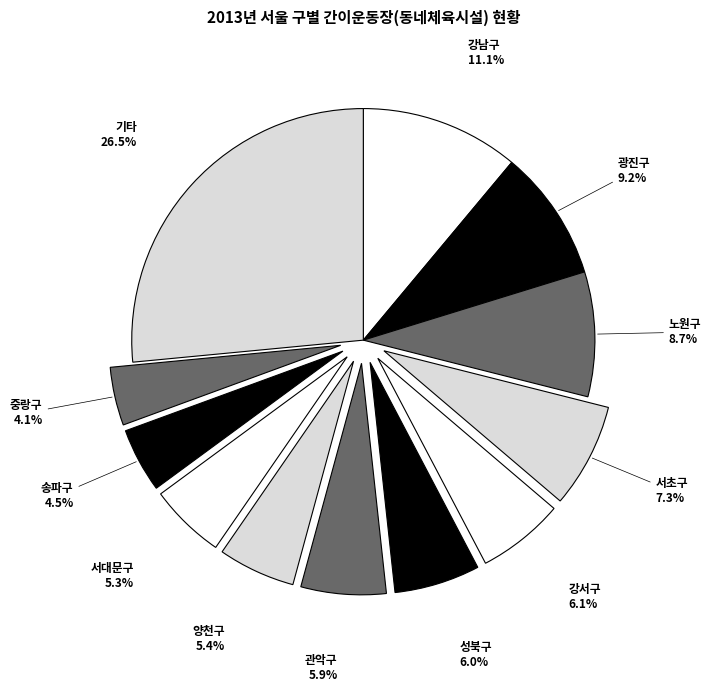

Count the number of slices in the pie.

12